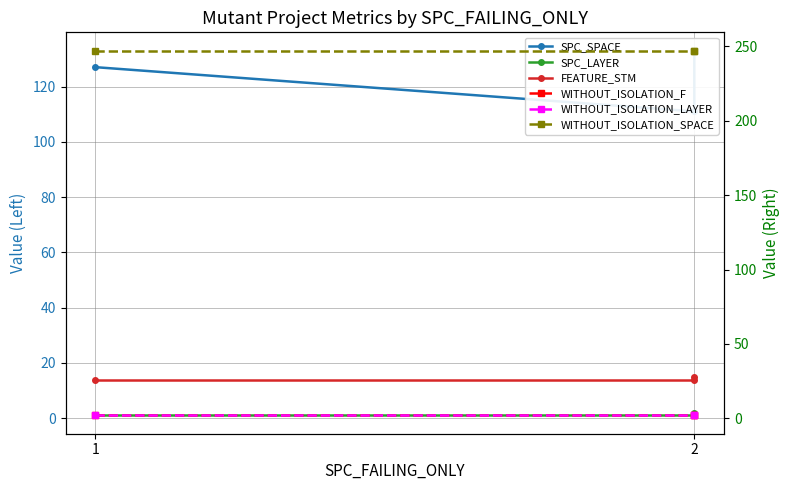

True or false: WITHOUT_ISOLATION_F has a value of 2 at 1.

True